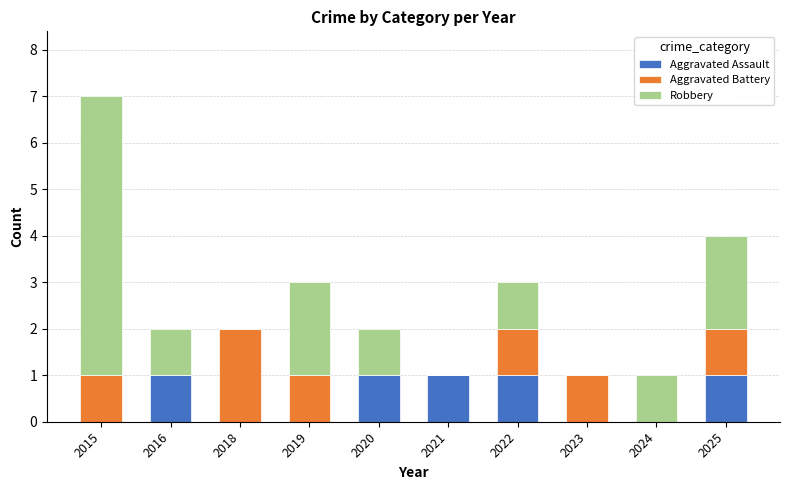

Does the chart contain stacked bars?

Yes